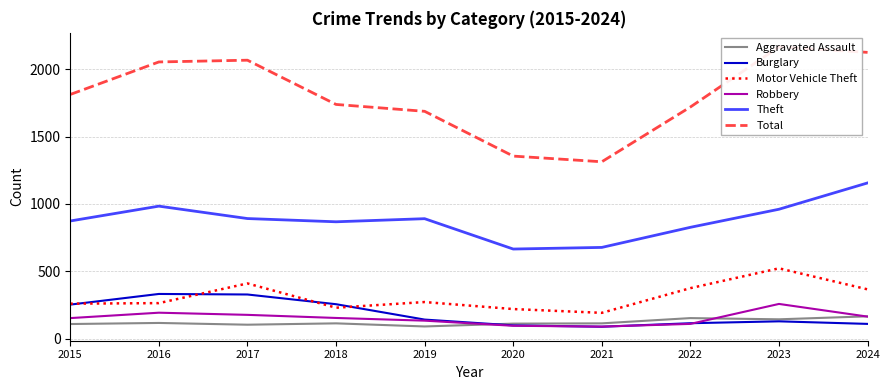

What is the minimum value shown in the chart?

90